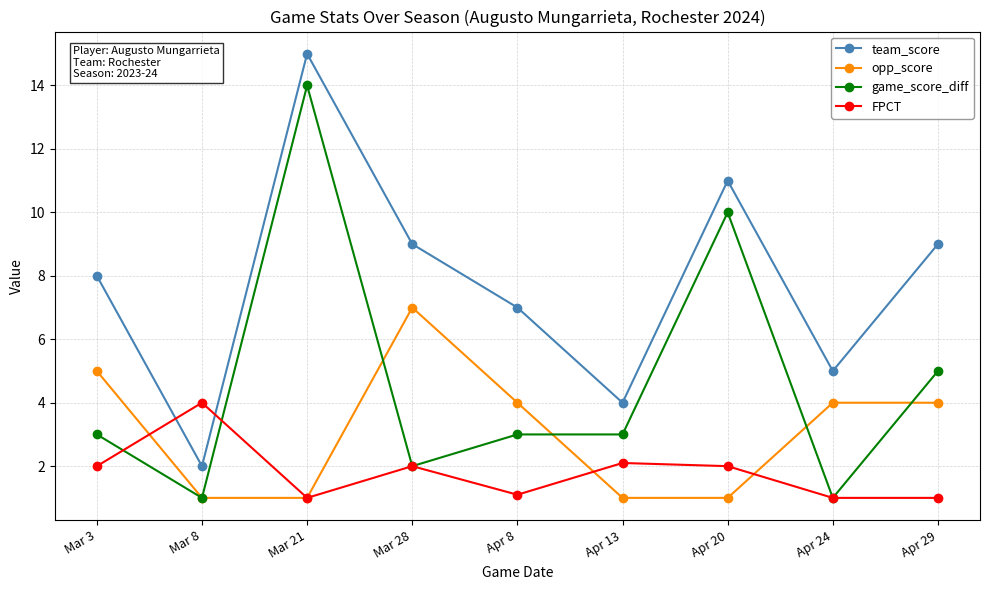

Which series changed the most between Mar 21 and Apr 29?

game_score_diff